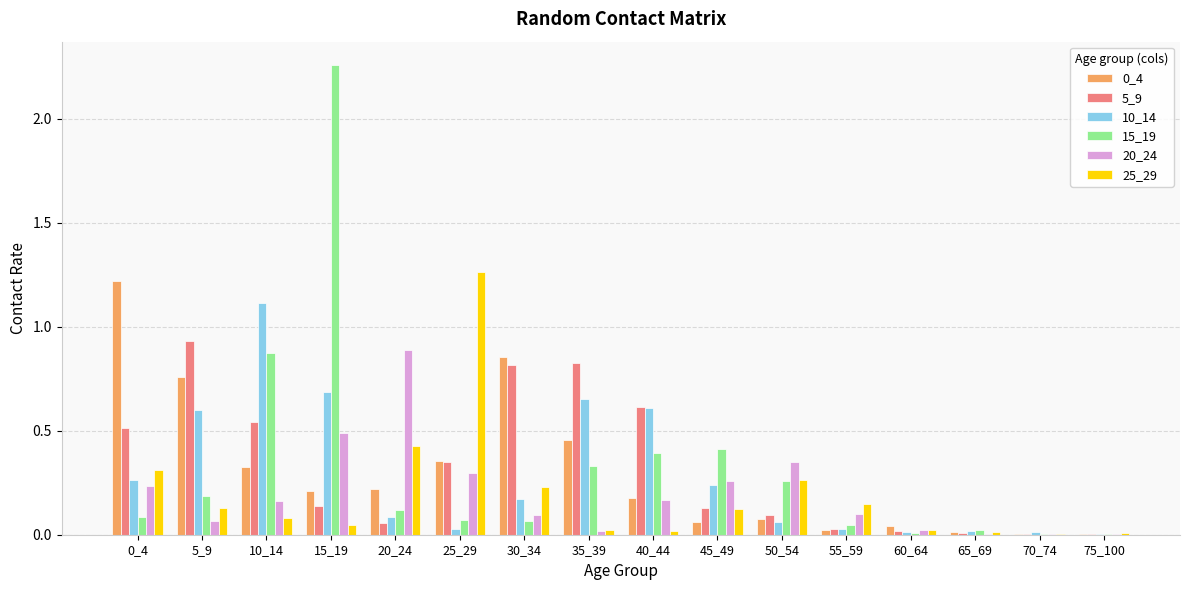

At which category is the sum across all series the highest?

15_19